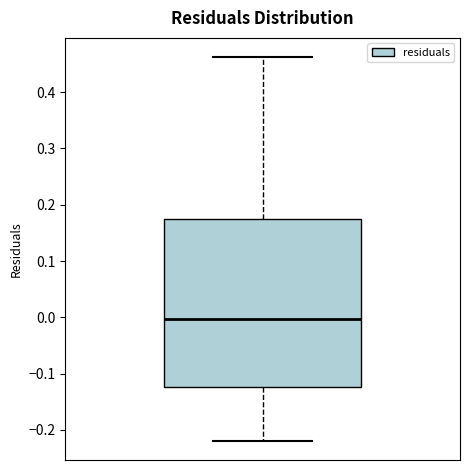

Where is the upper edge of the box on the y-axis? The values are not printed on the chart, so give them approximately, as read against the axis.

0.18